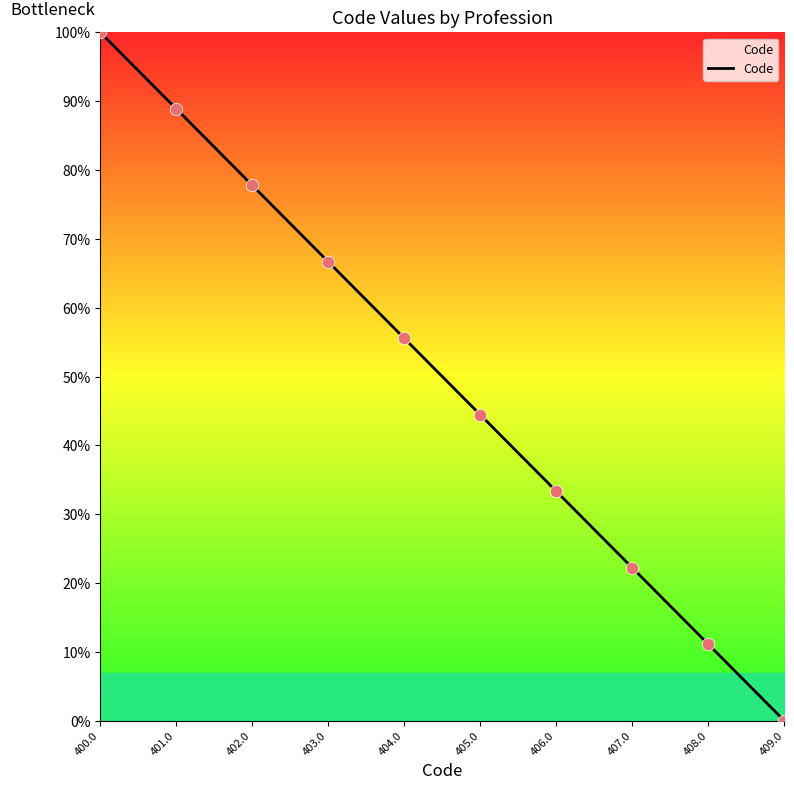

What is the change in value from 400.0 to 407.0?

-77.8